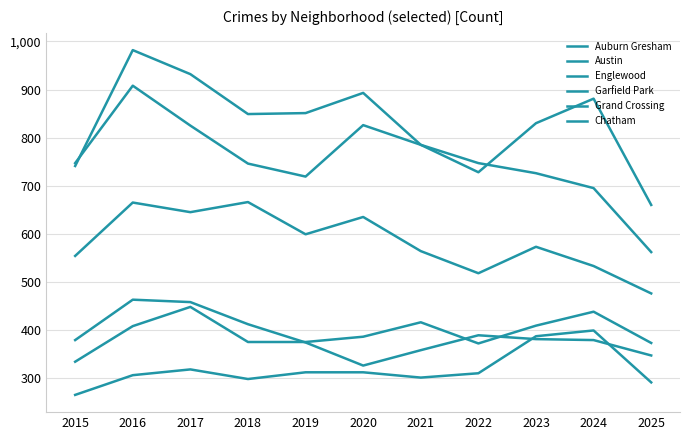

What is the average value of the Auburn Gresham series?

388